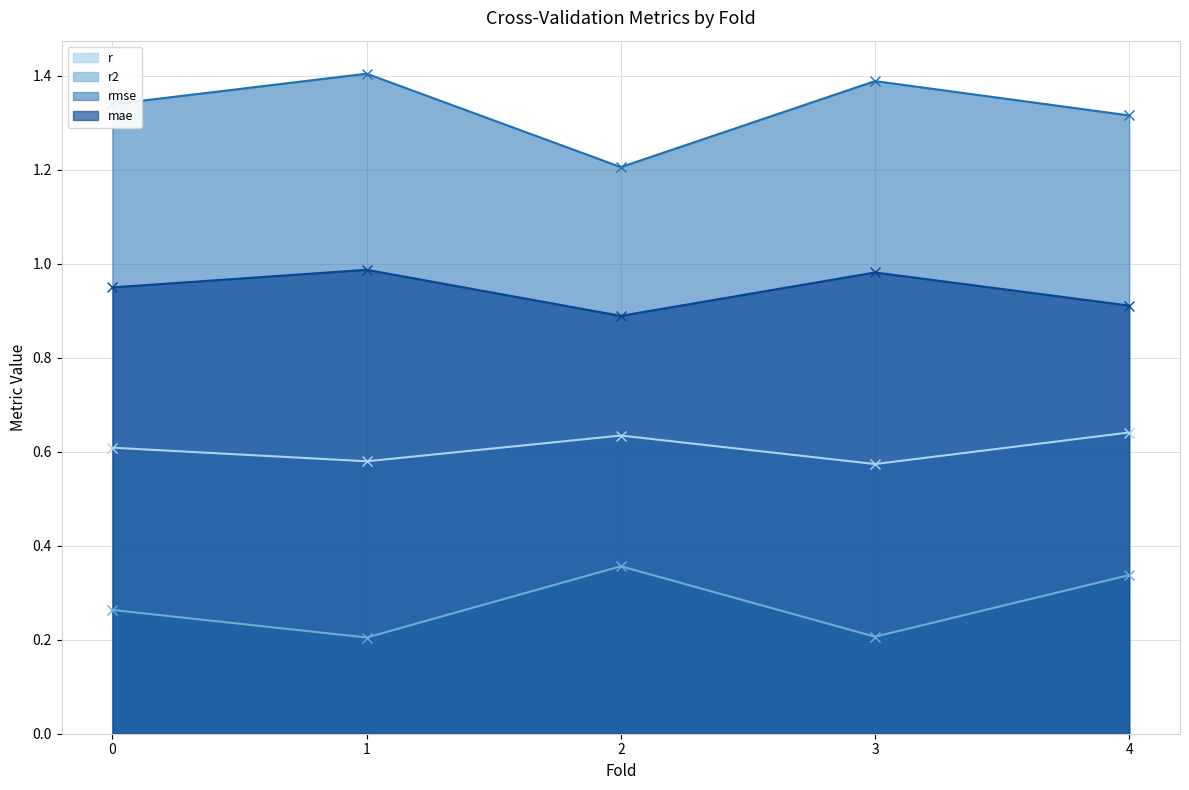

Is the value of r at 4 greater than the value of r2 at 4?

Yes